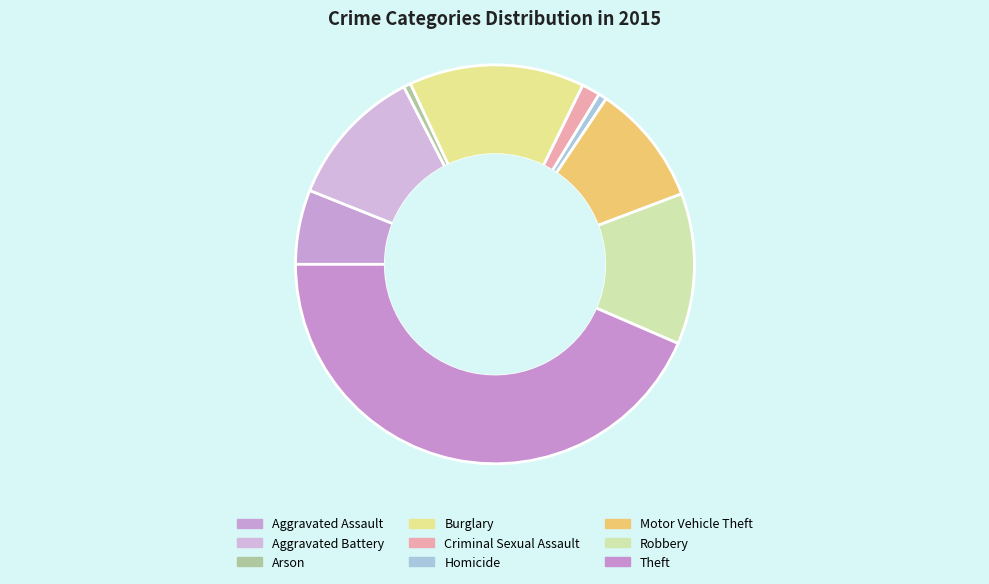

Is it true that Aggravated Battery is 22% of the pie?

False